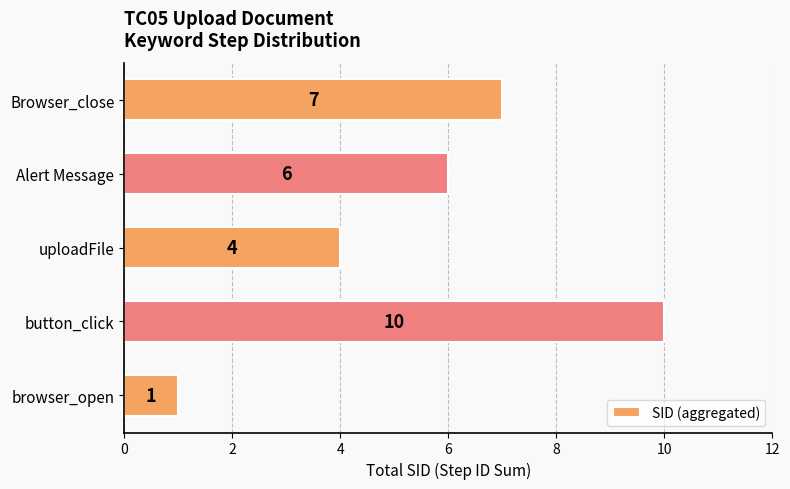

List the labels in order of value, smallest first.

browser_open, uploadFile, Alert Message, Browser_close, button_click